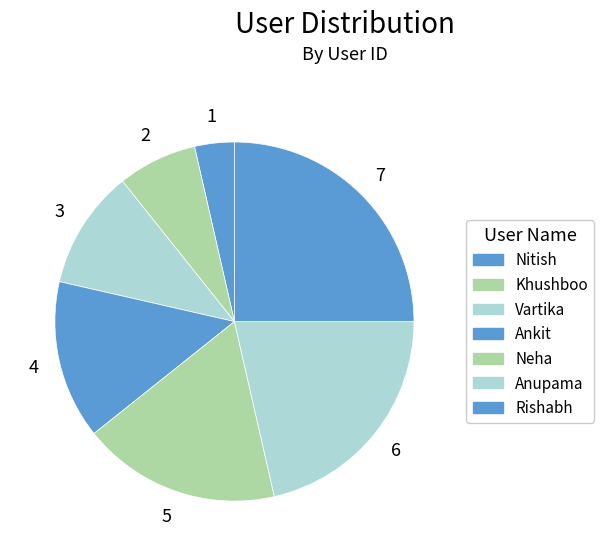

Count the number of slices in the pie.

7